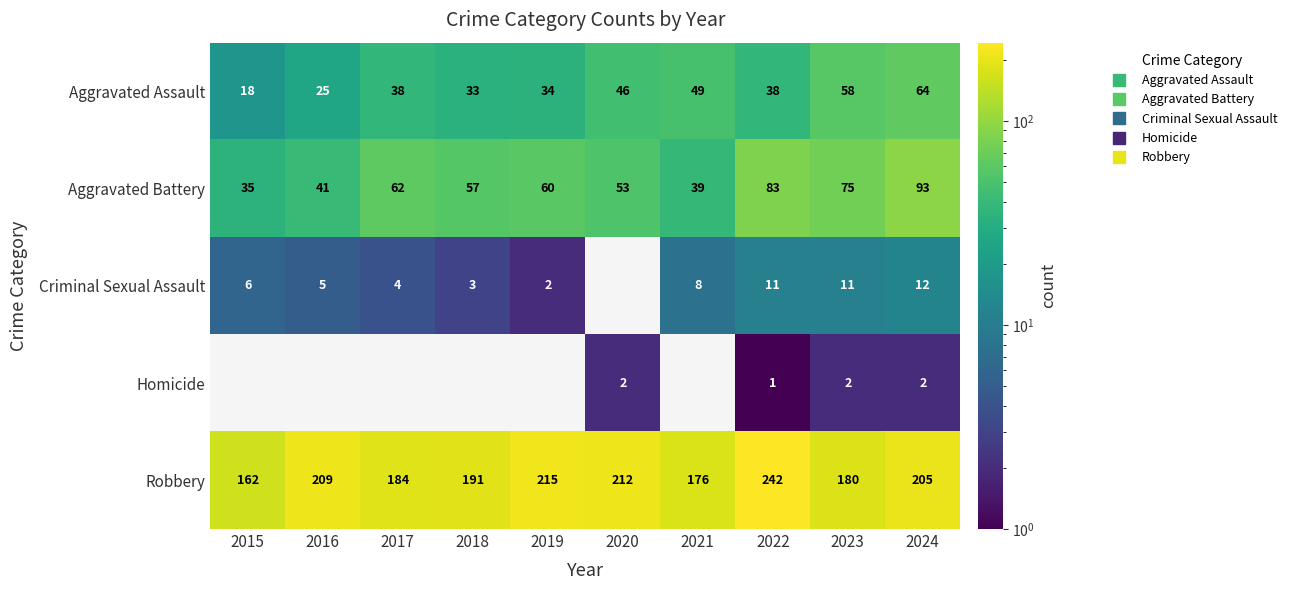

Between 2015 and 2016, which series saw the biggest shift?

Robbery